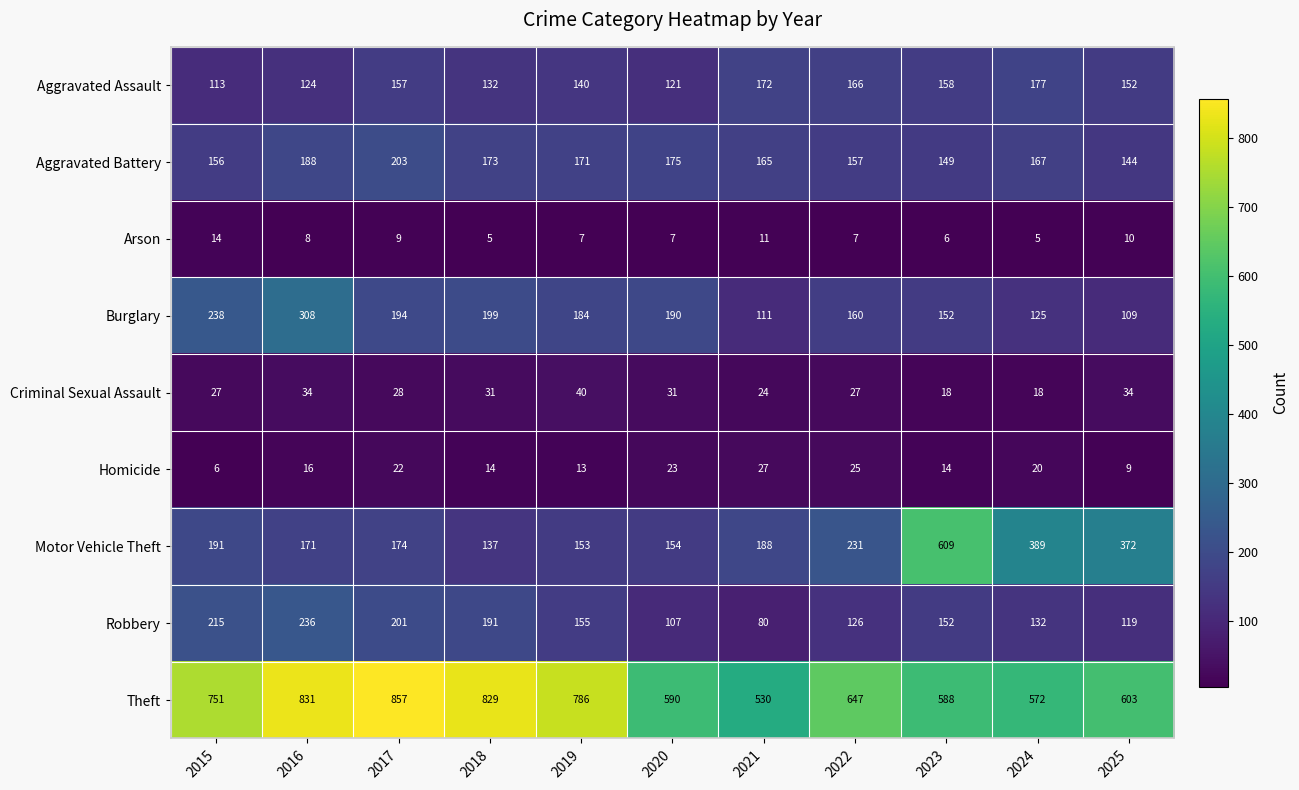

What is the difference between the Arson values at 2020 and 2025?

3